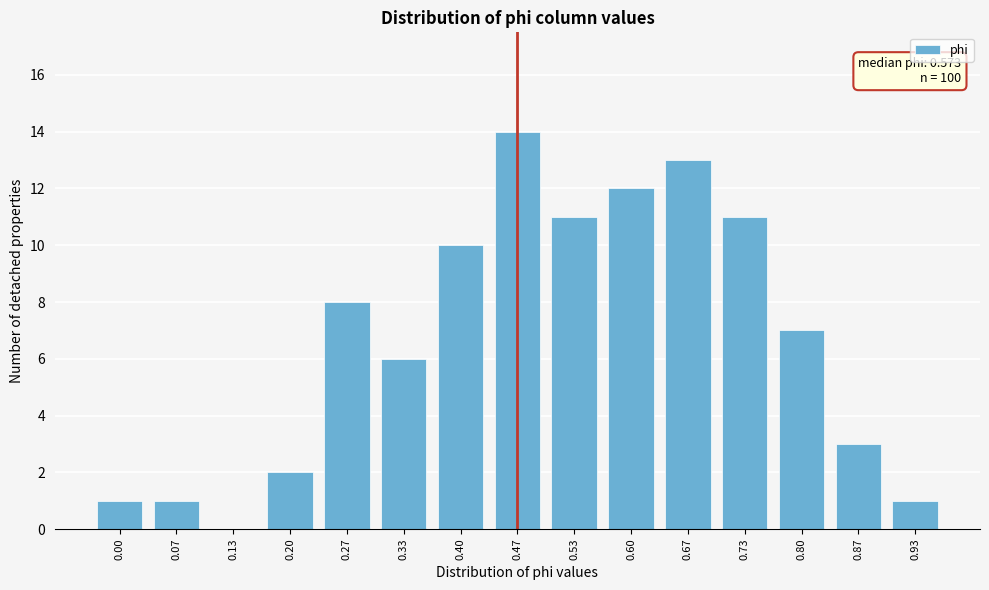

Reading right to left, extract all data points from this chart.

0.93=1	0.87=3	0.80=7	0.73=11	0.67=13	0.60=12	0.53=11	0.47=14	0.40=10	0.33=6	0.27=8	0.20=2	0.13=0	0.07=1	0.00=1